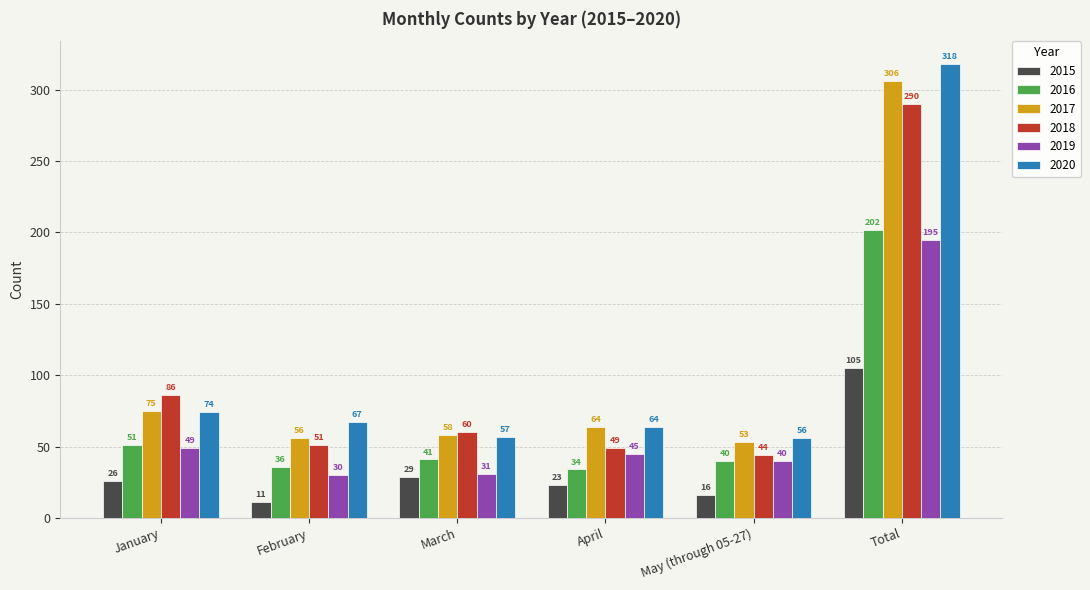

What is the total value across all series at April?

279